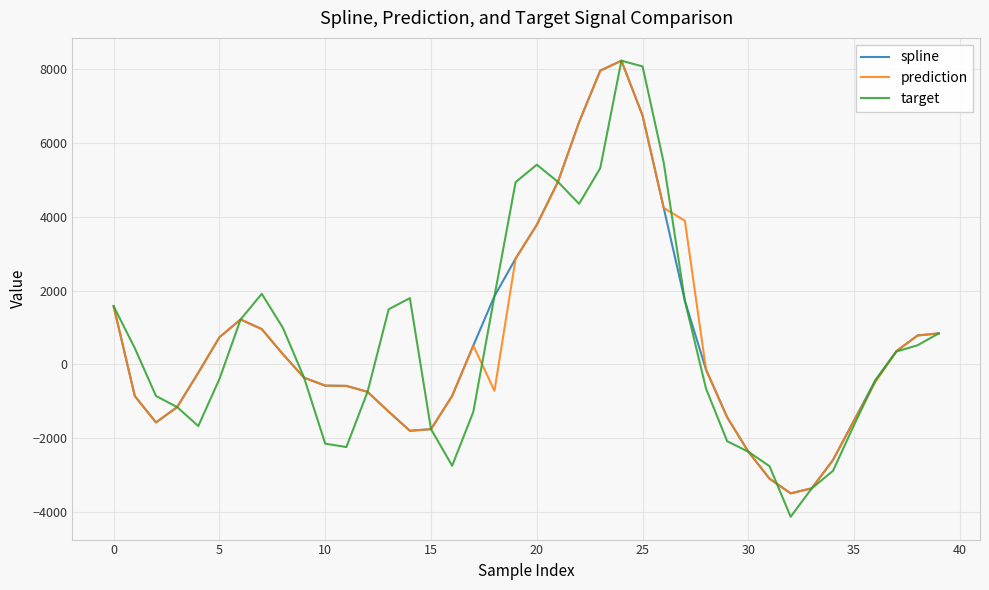

Which series has the widest spread of values?

target